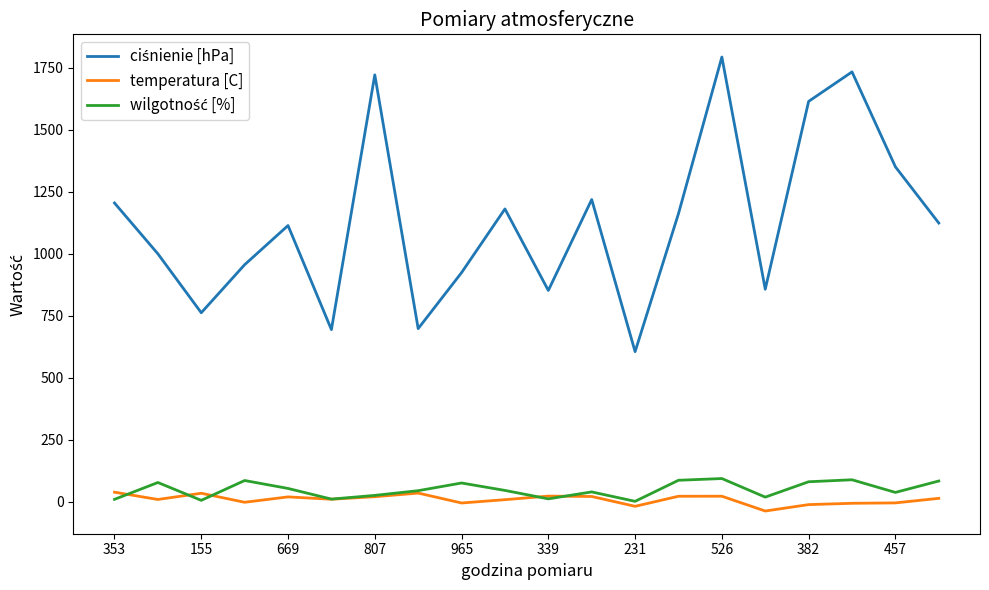

What is the maximum value shown in the chart?

1794.0